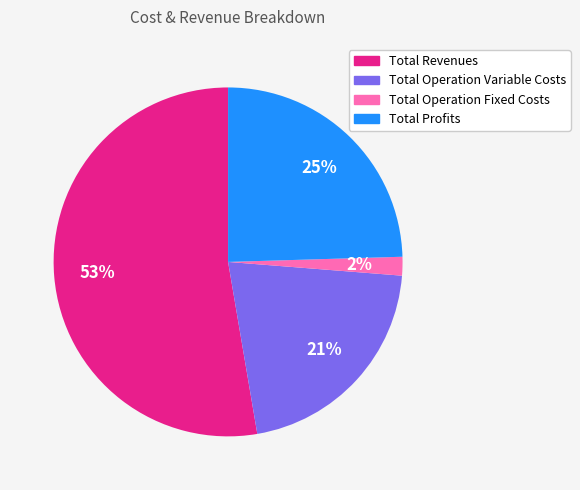

To the nearest percent, what is the average slice percentage?

25%